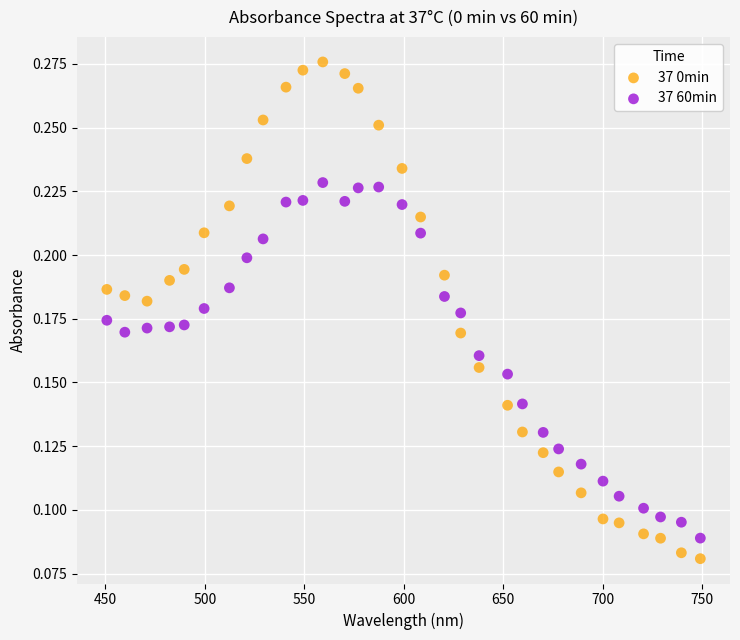

Which series has the widest spread of Y values?

37 0min